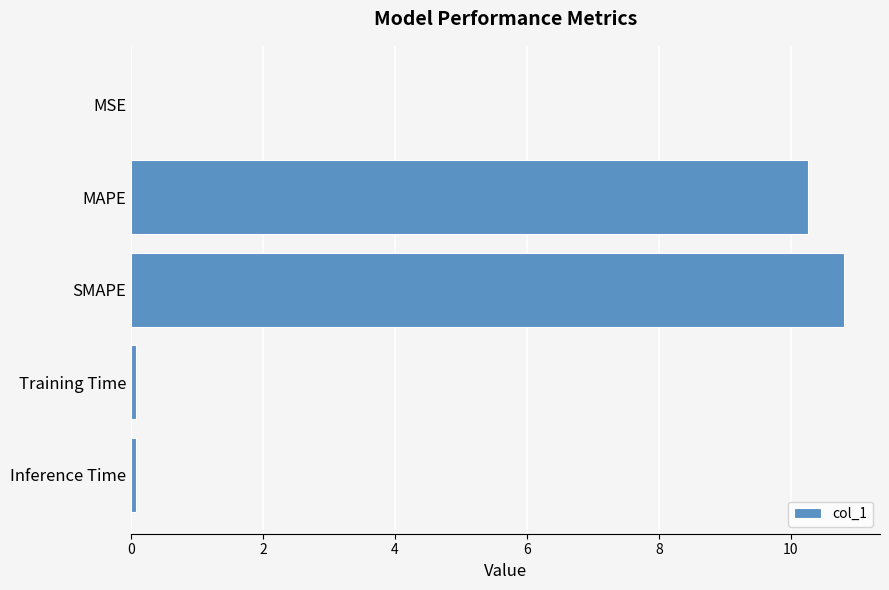

How many distinct data groups are displayed?

1